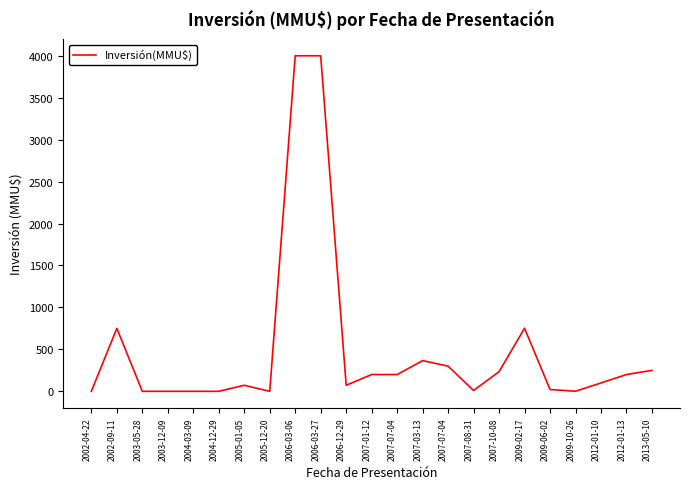

List the labels in order of value, smallest first.

2002-04-22, 2003-05-28, 2003-12-09, 2004-03-09, 2004-12-29, 2005-12-20, 2009-10-26, 2007-08-31, 2009-06-02, 2005-01-05, 2006-12-29, 2012-01-10, 2007-01-12, 2007-07-04, 2012-01-13, 2007-10-08, 2013-05-10, 2007-07-04, 2007-03-13, 2002-09-11, 2009-02-17, 2006-03-06, 2006-03-27